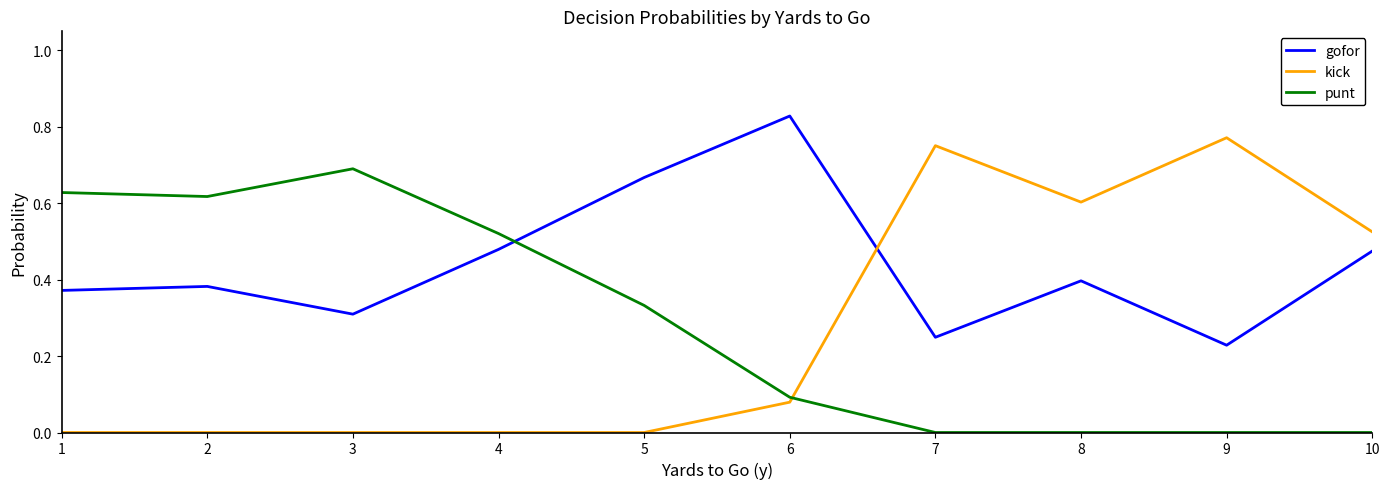

True or false: punt has a value of 0.1 at 6.

True